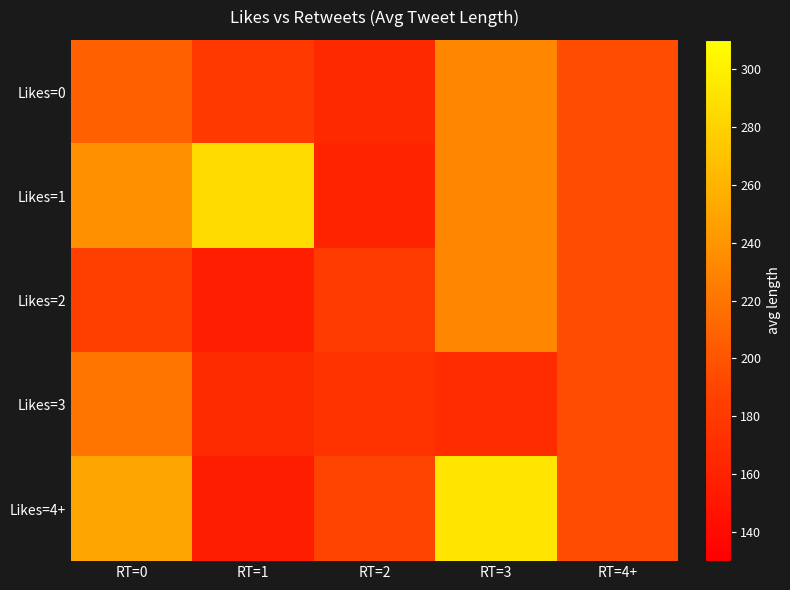

What is the total value across all series at RT=4+?

974.2